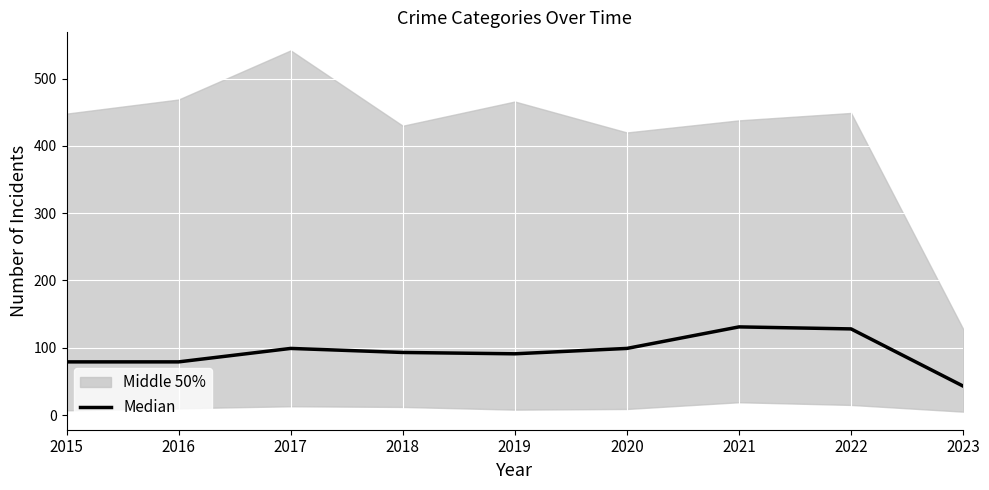

Which category has the lowest value across all series?

2023